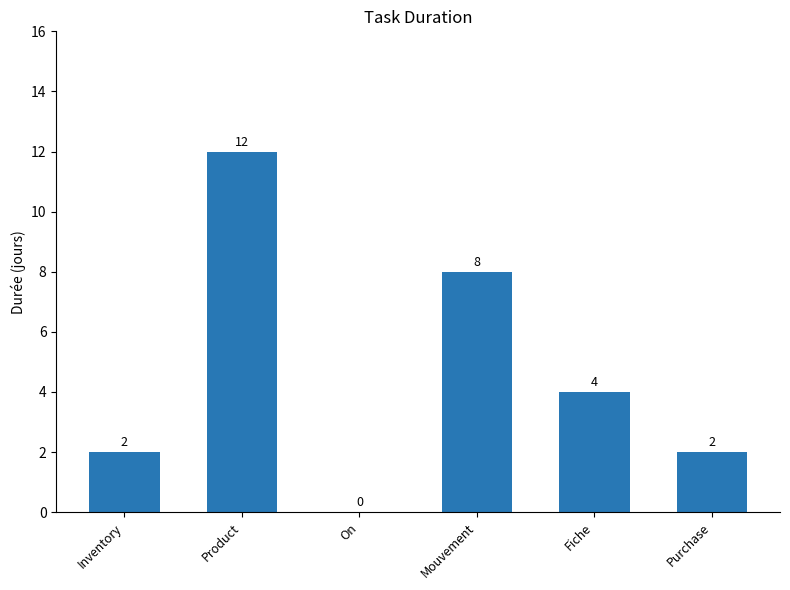

Count the number of categories in the chart.

6